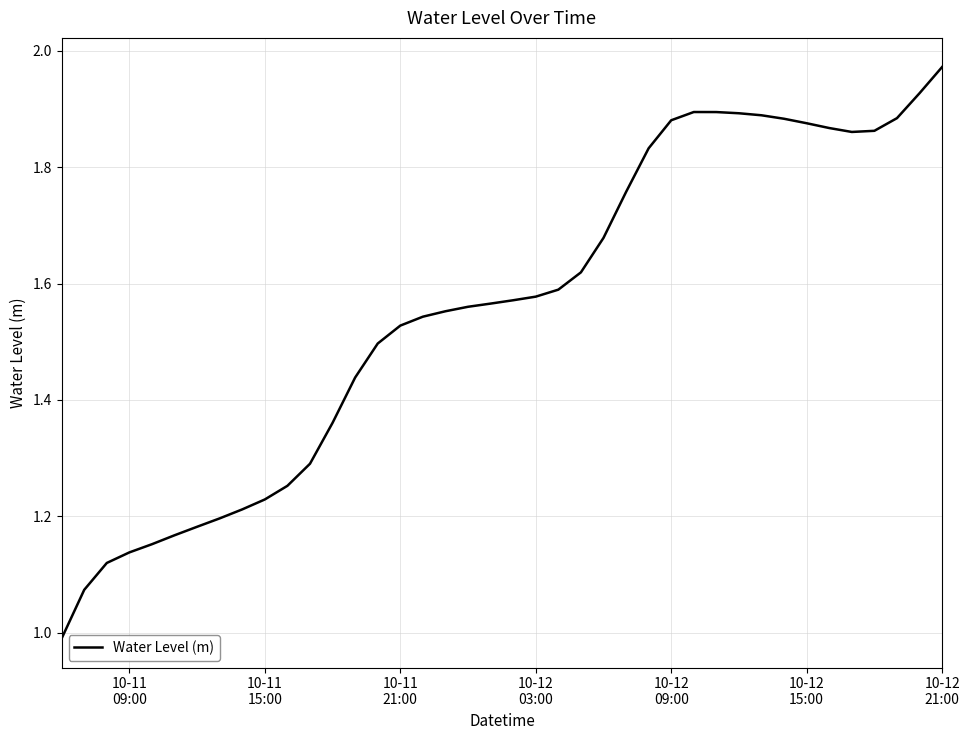

How many lines are shown in the chart?

1